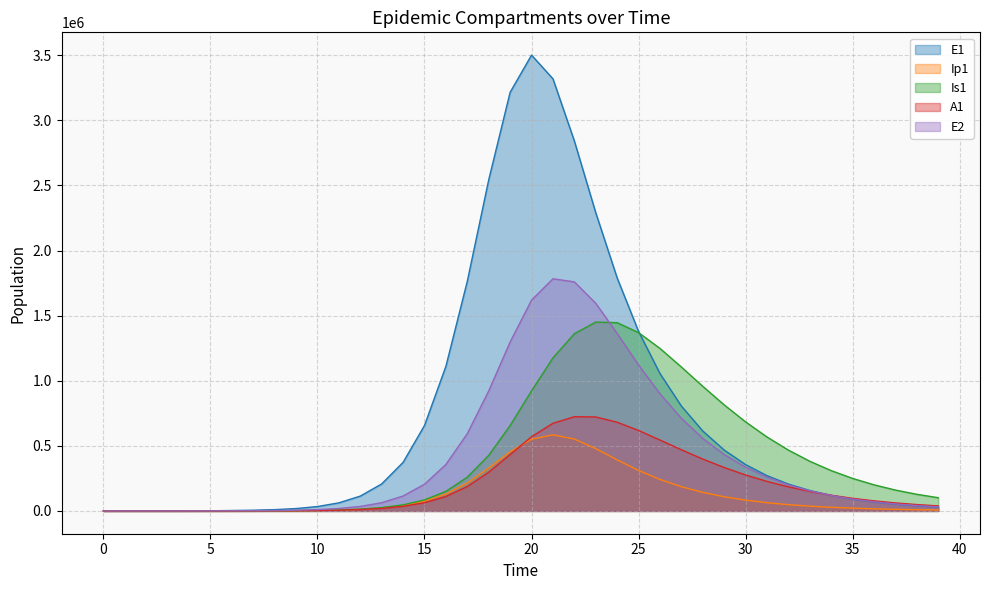

Which series has the largest range (max minus min)?

E1